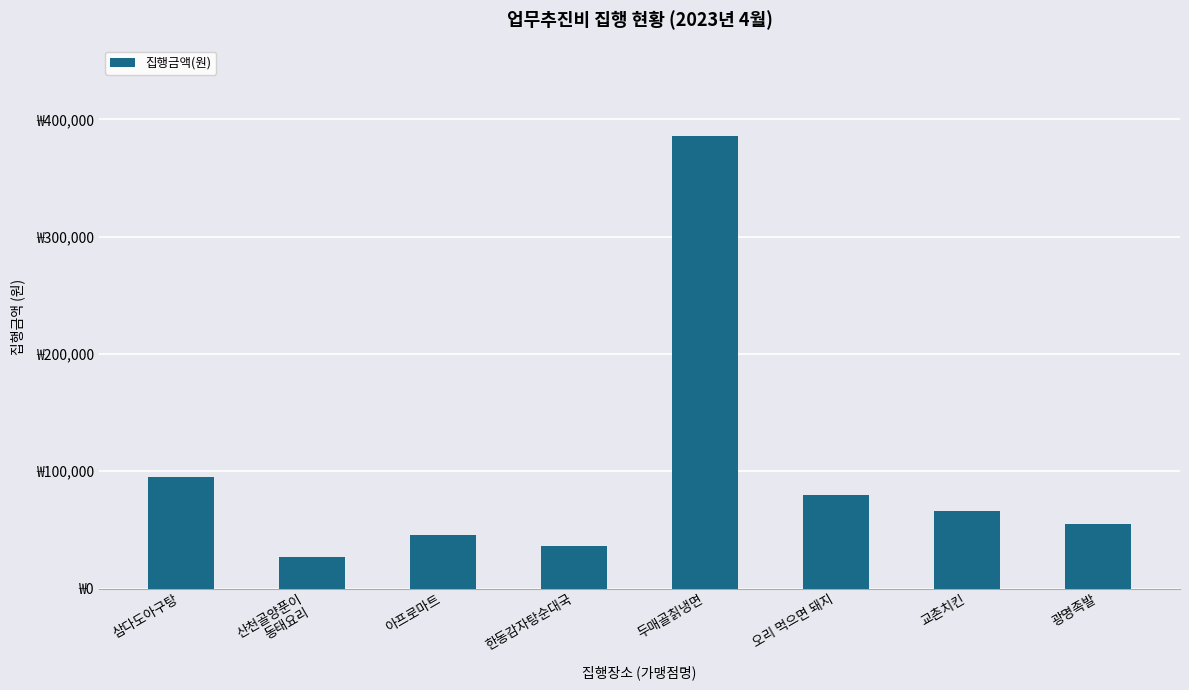

What is the label of the 8th bar from the right?

삼다도아구탕